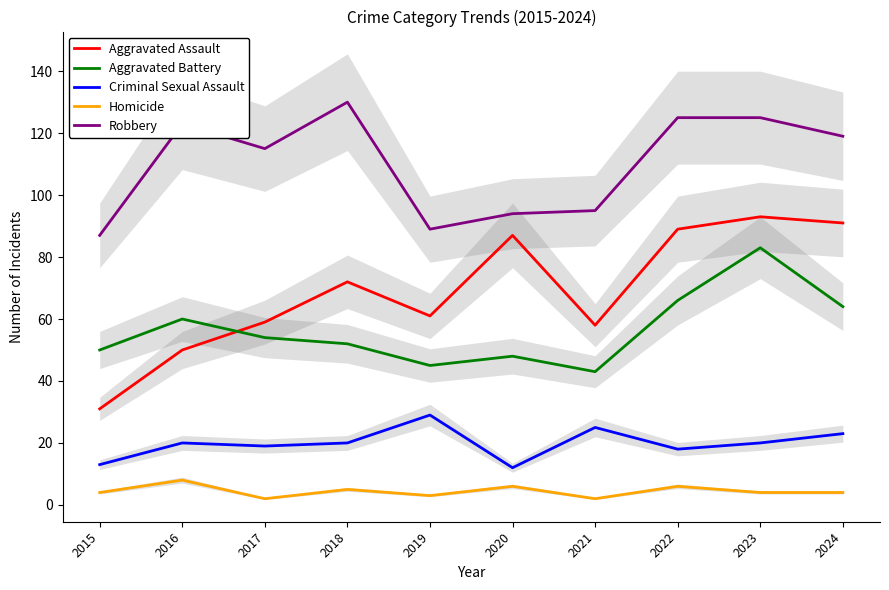

What is the greatest value displayed?

130